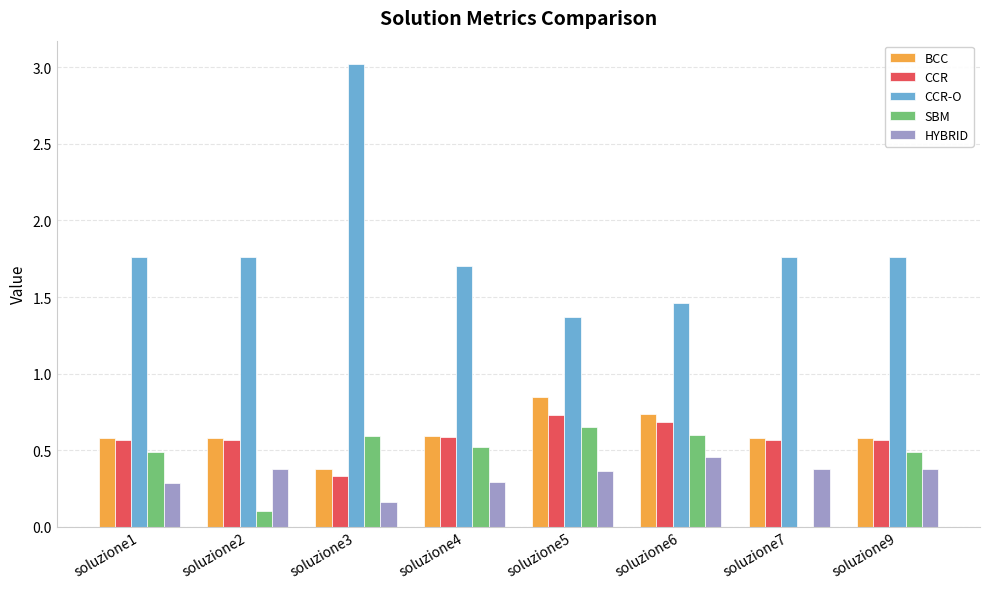

Where is HYBRID nearest to the value 0?

soluzione3